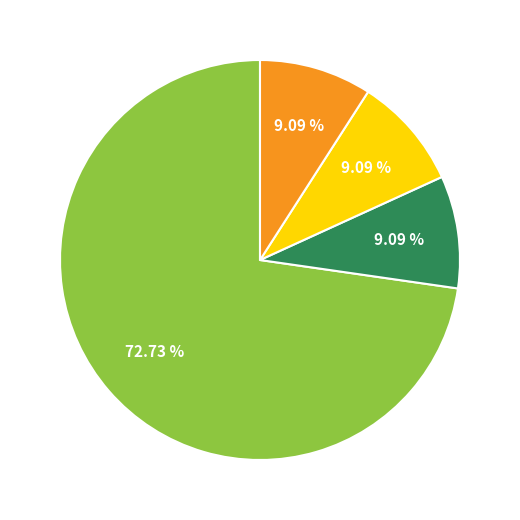

Is there any slice that represents more than half of the pie?

Yes